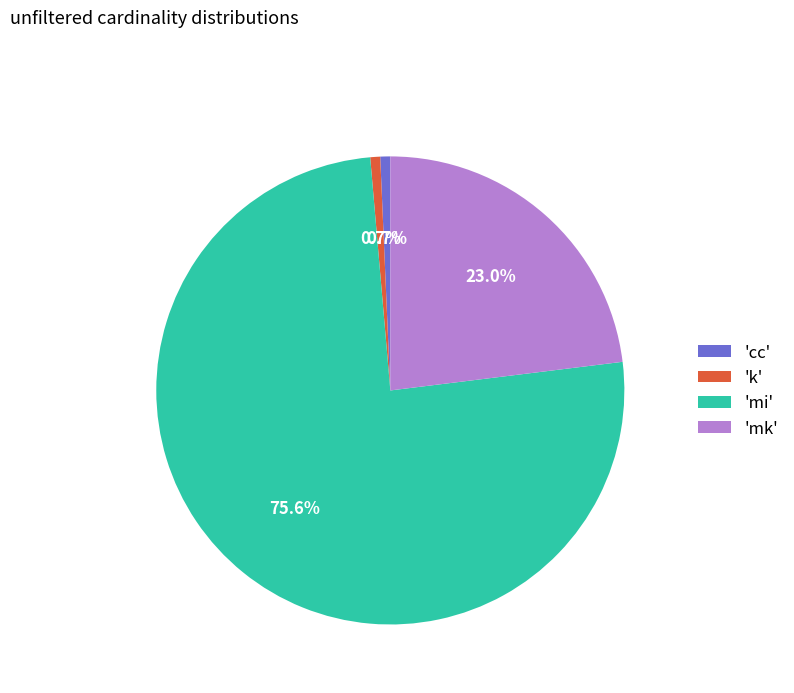

Does any single category account for the majority?

Yes